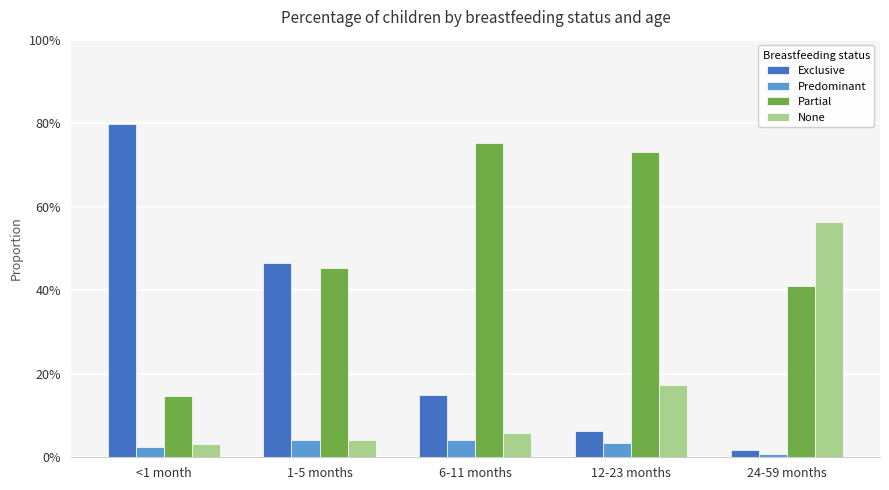

True or false: Exclusive has a value of 0.1 at 6-11 months.

False